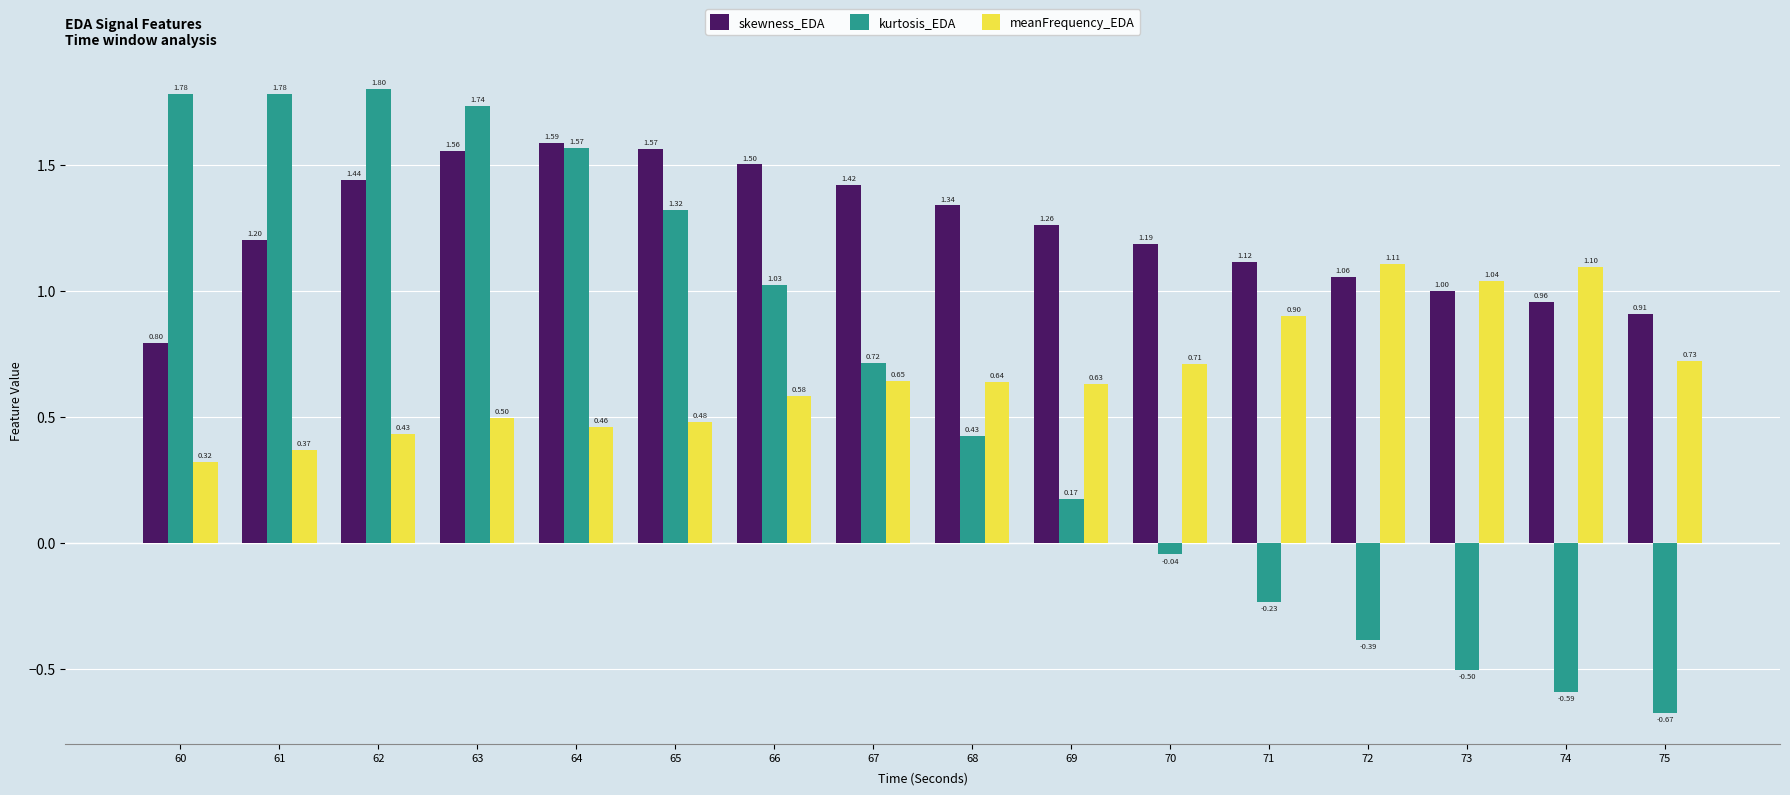

What is the difference between the maximum and minimum values in the meanFrequency_EDA series?

0.8